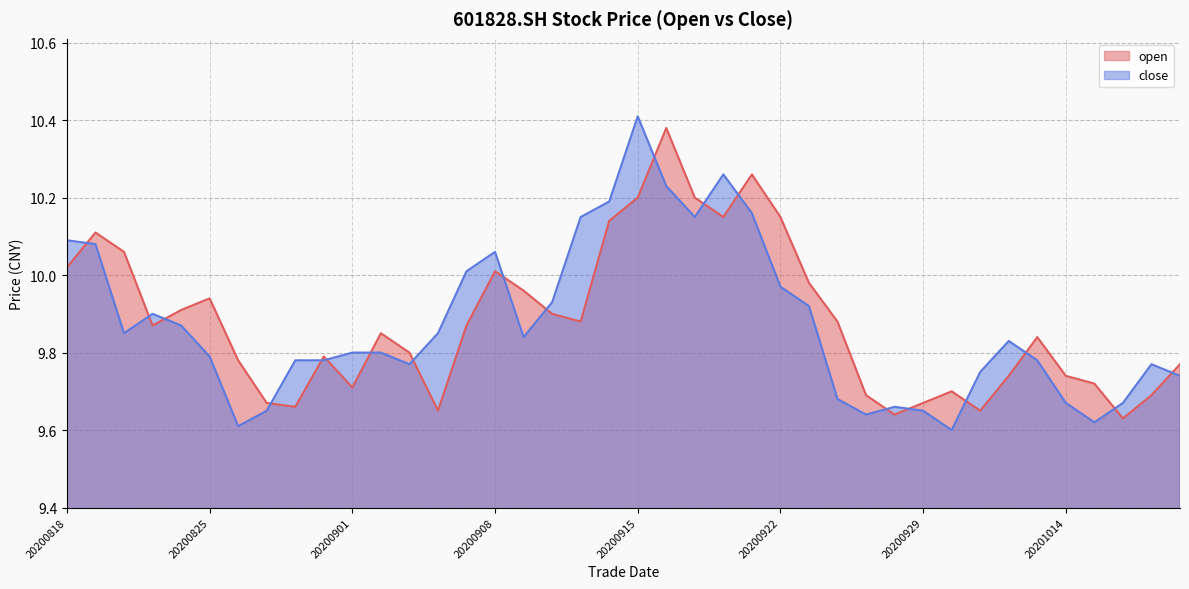

True or false: open has more than 0 interior local peaks.

True